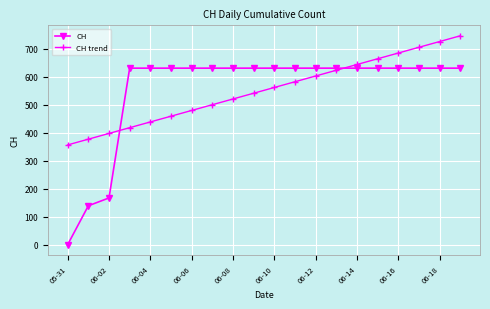

Which series has the widest spread of values?

CH